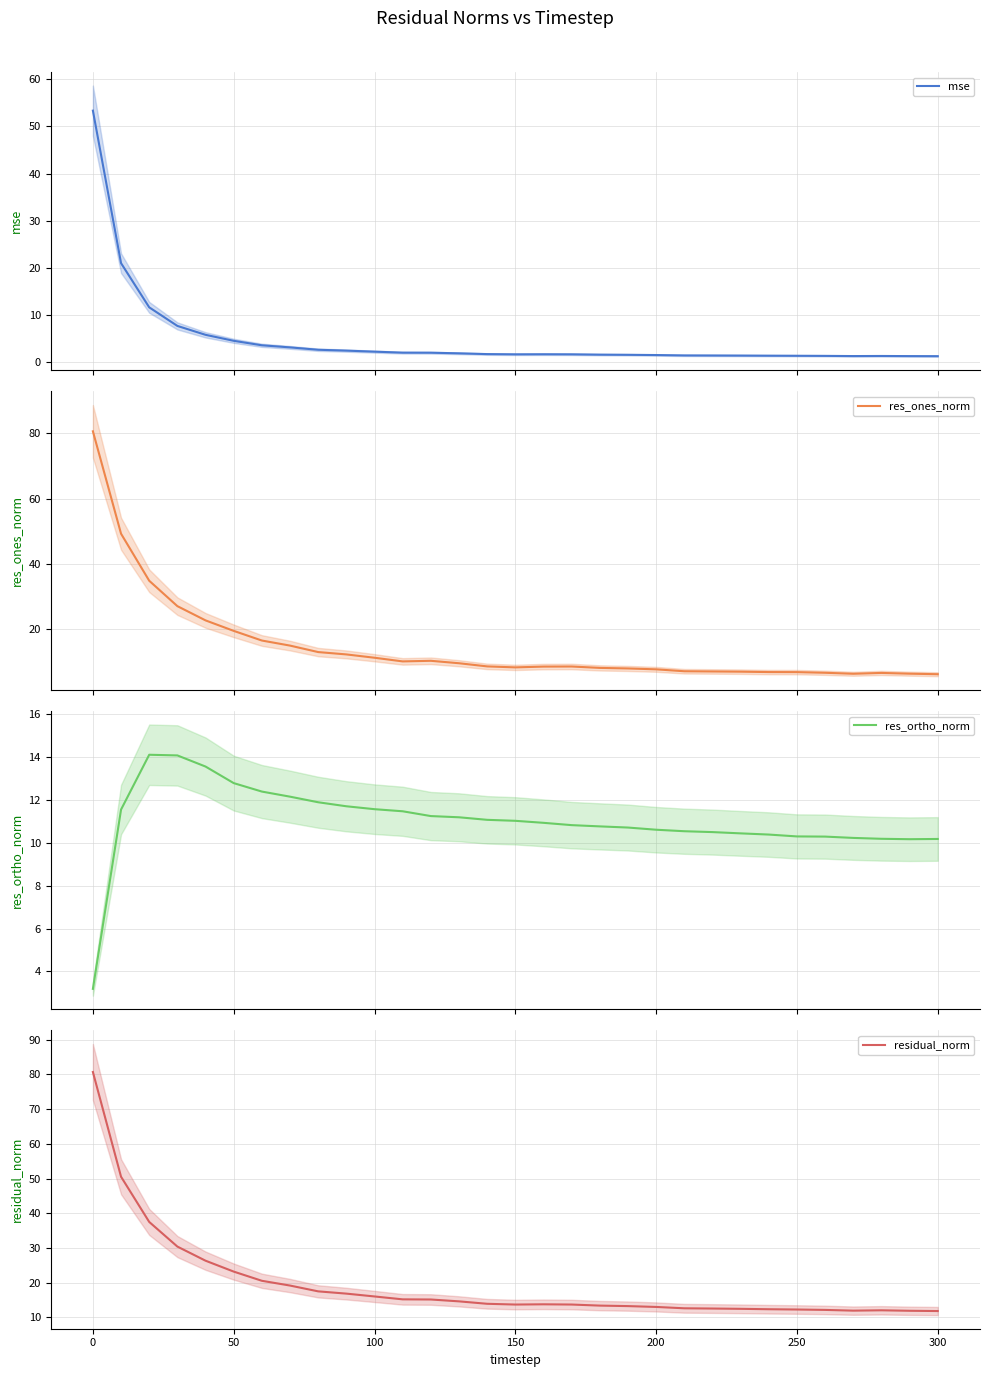

What is the difference between the maximum and minimum values in the mse series?

52.2